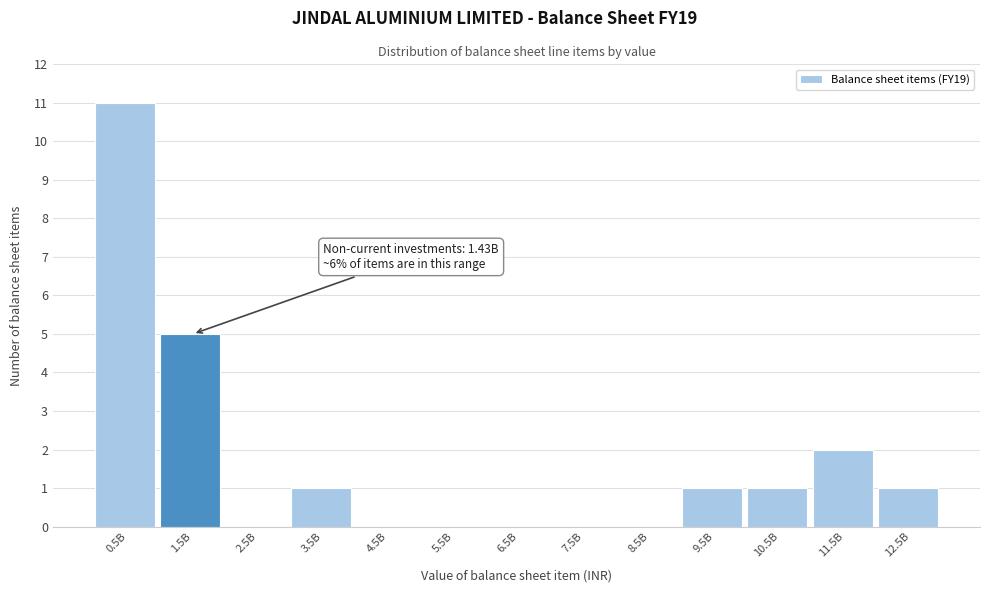

Reading left to right, list all the values displayed in this chart.

0.5B=11	1.5B=5	2.5B=0	3.5B=1	4.5B=0	5.5B=0	6.5B=0	7.5B=0	8.5B=0	9.5B=1	10.5B=1	11.5B=2	12.5B=1